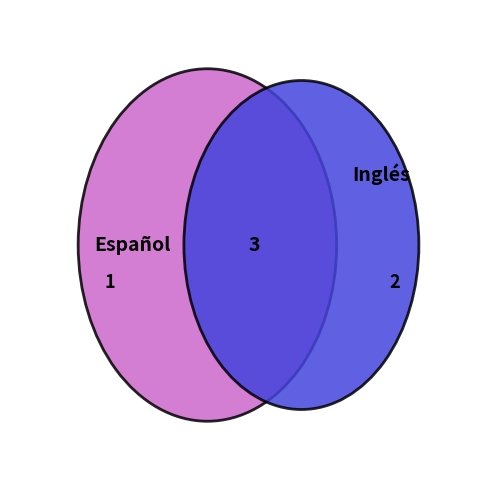

Is it true that Español is 41% of the pie?

False